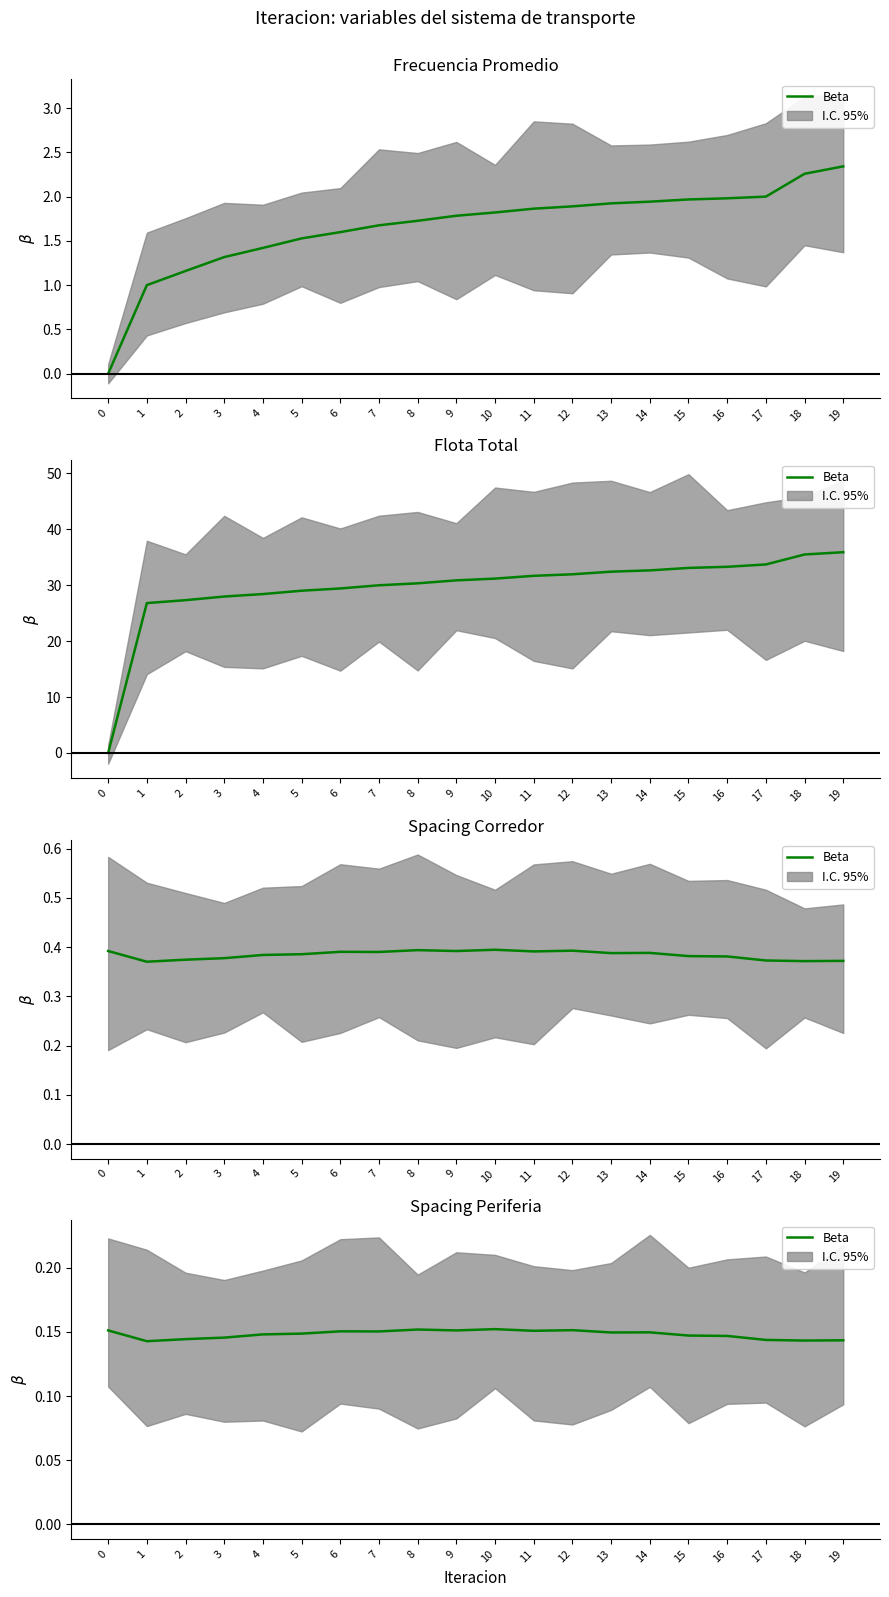

The chart shows a value of 0.3 at 6. True or false?

False